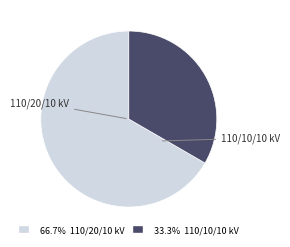

How many slices are in this pie chart?

2